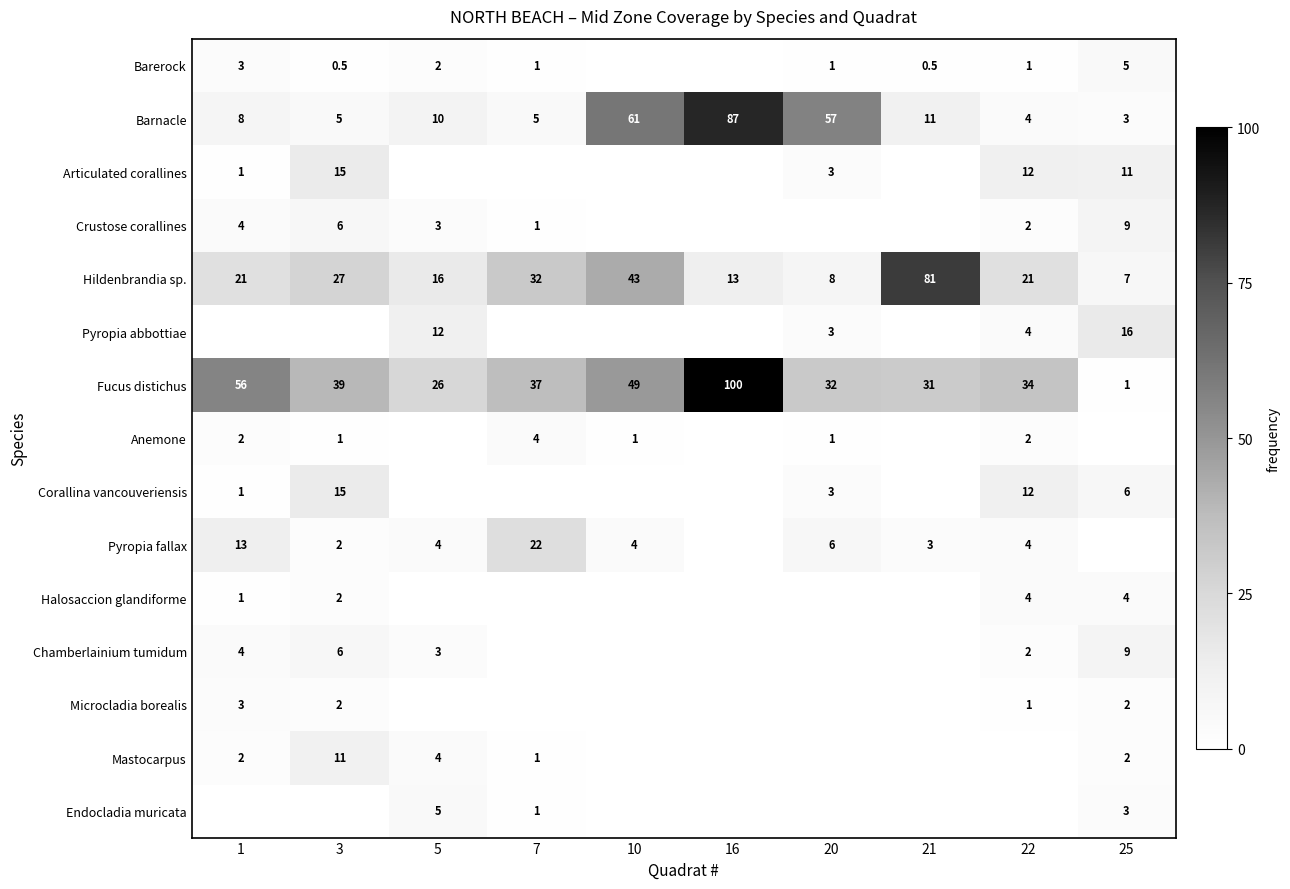

Is it true that Anemone equals 4.0 at 7?

True